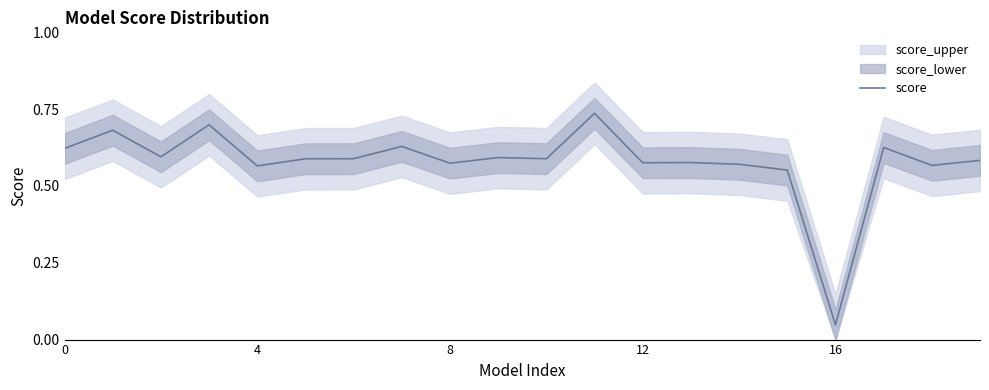

The value at 4 is 0.1. True or false?

False